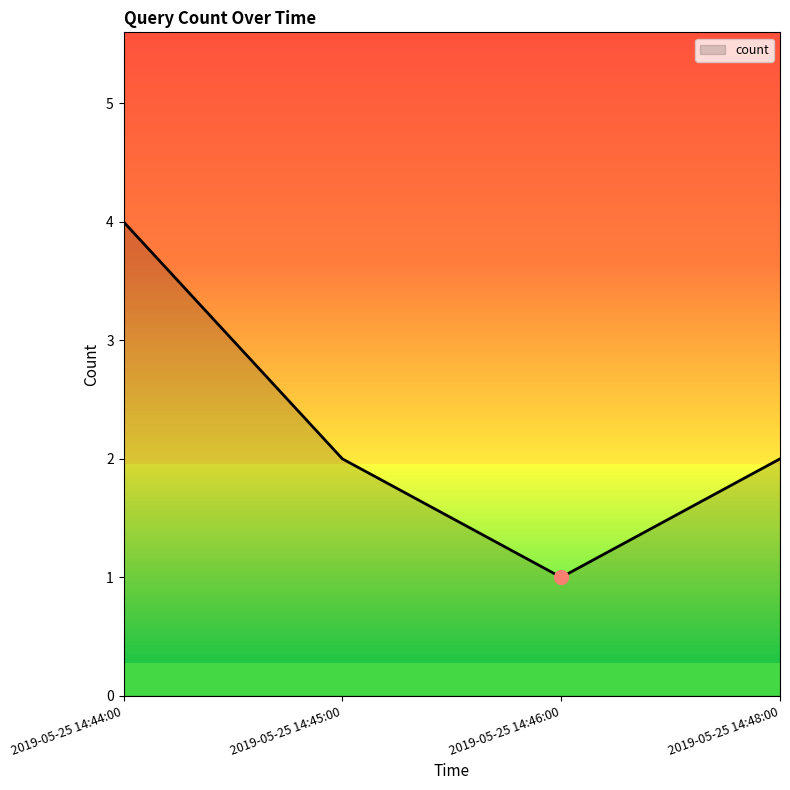

What is the difference between the values at 2019-05-25 14:44:00 and 2019-05-25 14:48:00?

2